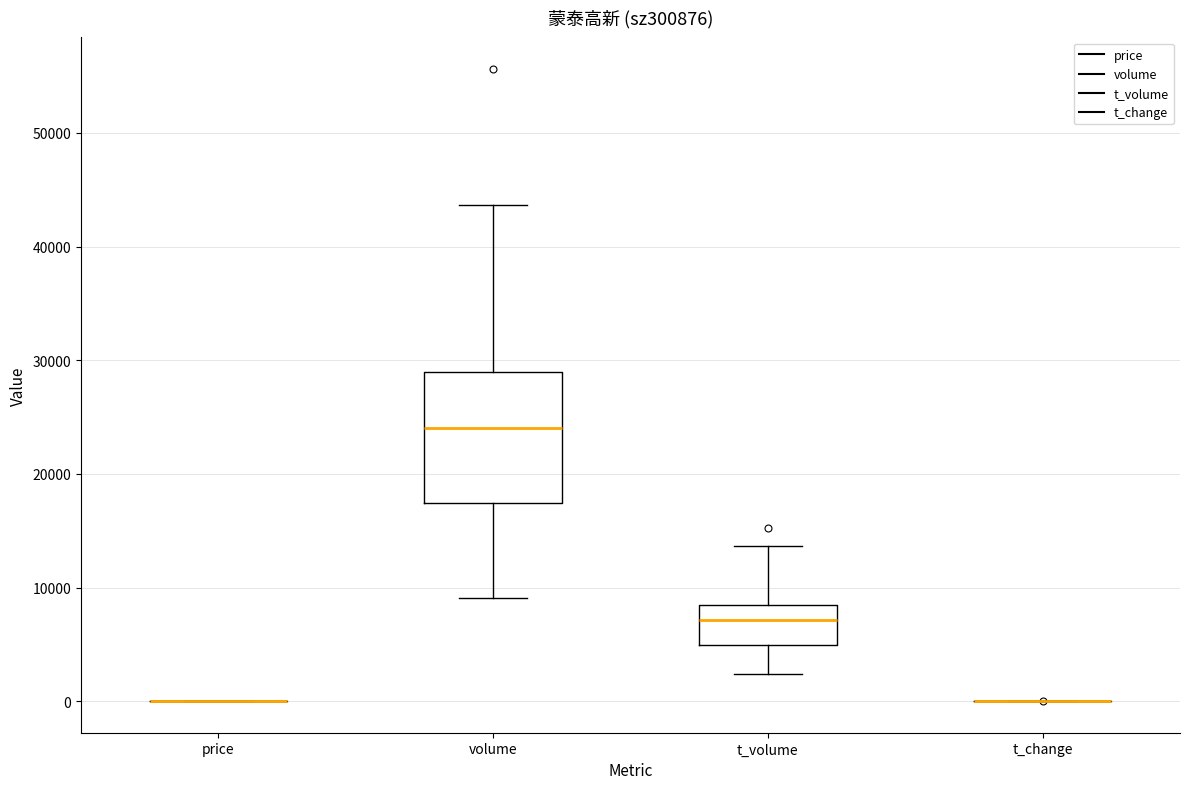

Reading left to right, read every box against the y-axis: the position of its median line, the range the box covers, and the ends of its whiskers. The values are not printed on the chart, so give them approximately, as read against the axis.

price: box collapsed to a line at 0, whiskers 0 to 0
volume: median 24000, box 17000 to 29000, whiskers 9000 to 44000
t_volume: median 7000, box 5000 to 8000, whiskers 2000 to 14000
t_change: box collapsed to a line at 0, whiskers 0 to 0